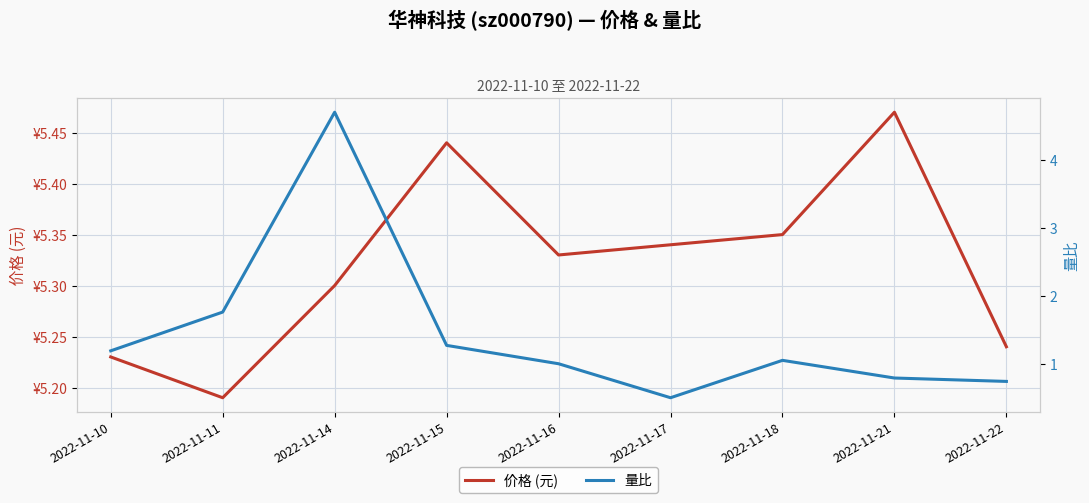

Where is the first local minimum for 价格 (元)?

2022-11-11